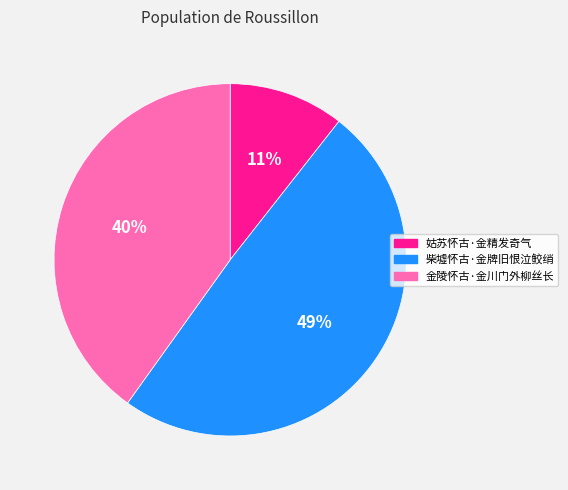

Combined, do 姑苏怀古·金精发奇气 and 柴墟怀古·金牌旧恨泣鲛绡 account for over 50%?

Yes